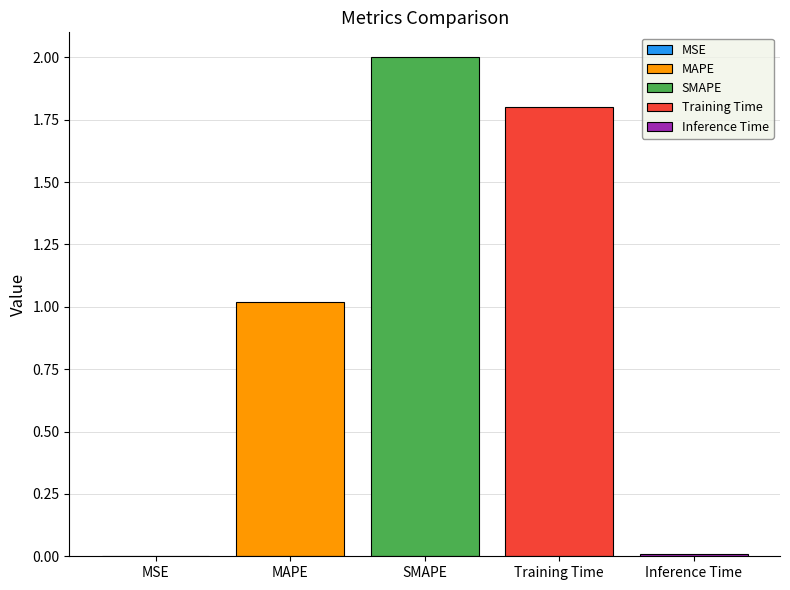

What is the maximum value shown in the chart?

2.0